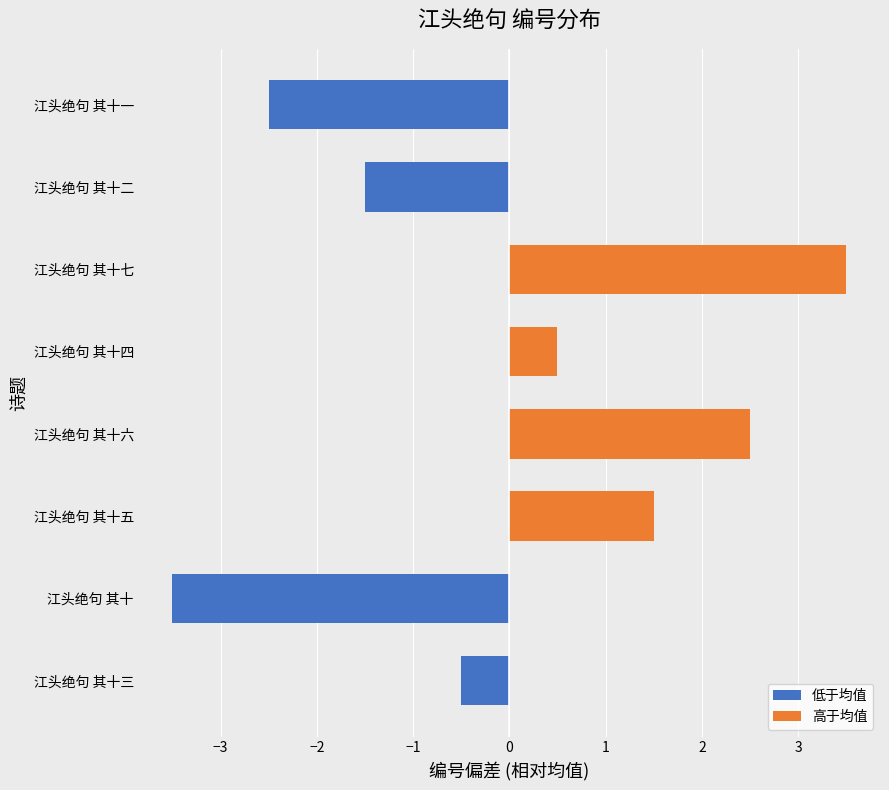

Which category has the lowest value across all series?

江头绝句 其十